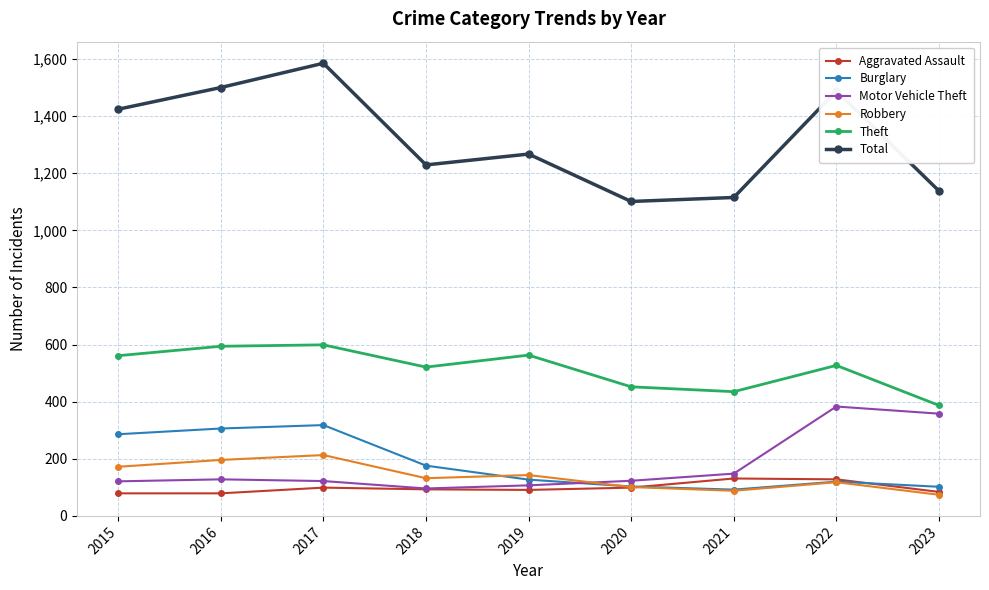

Does the chart display data point markers on the line(s)?

Yes